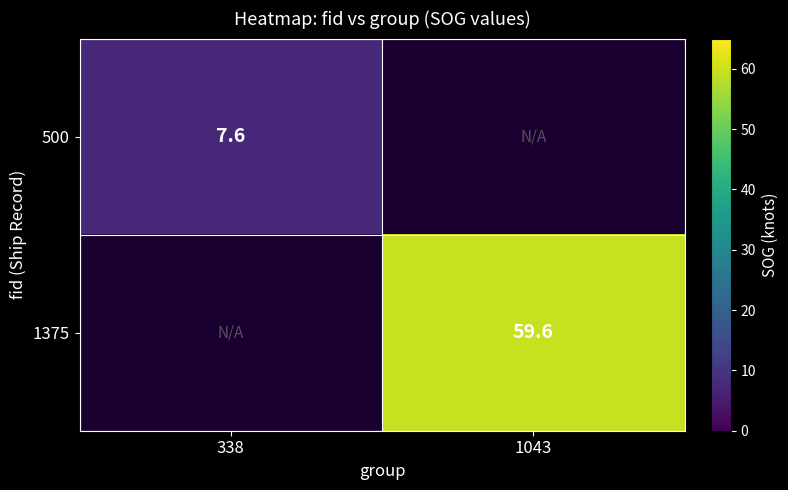

True or false: 500 has a value of 4.9 at 338.

False